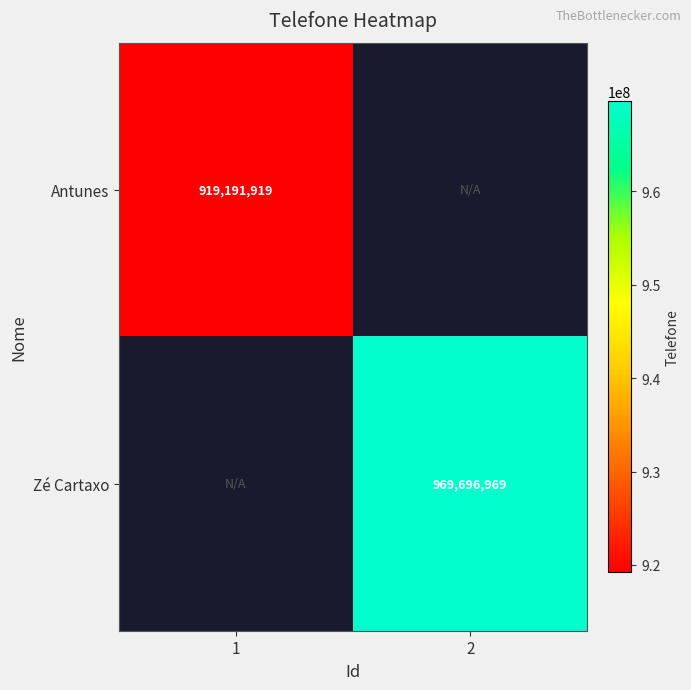

Is it true that Antunes equals 1288210434 at 1?

False